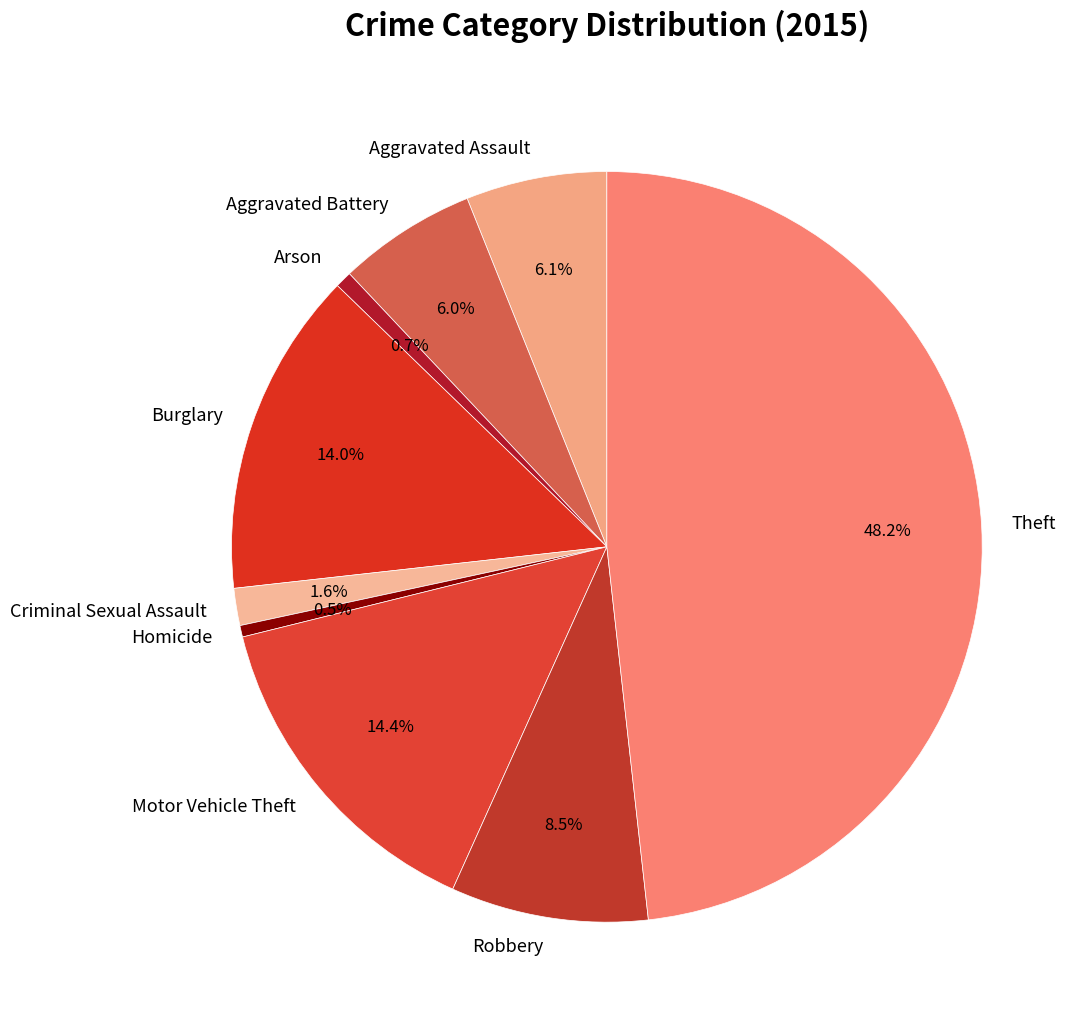

Does Robbery represent more than half of the total?

No